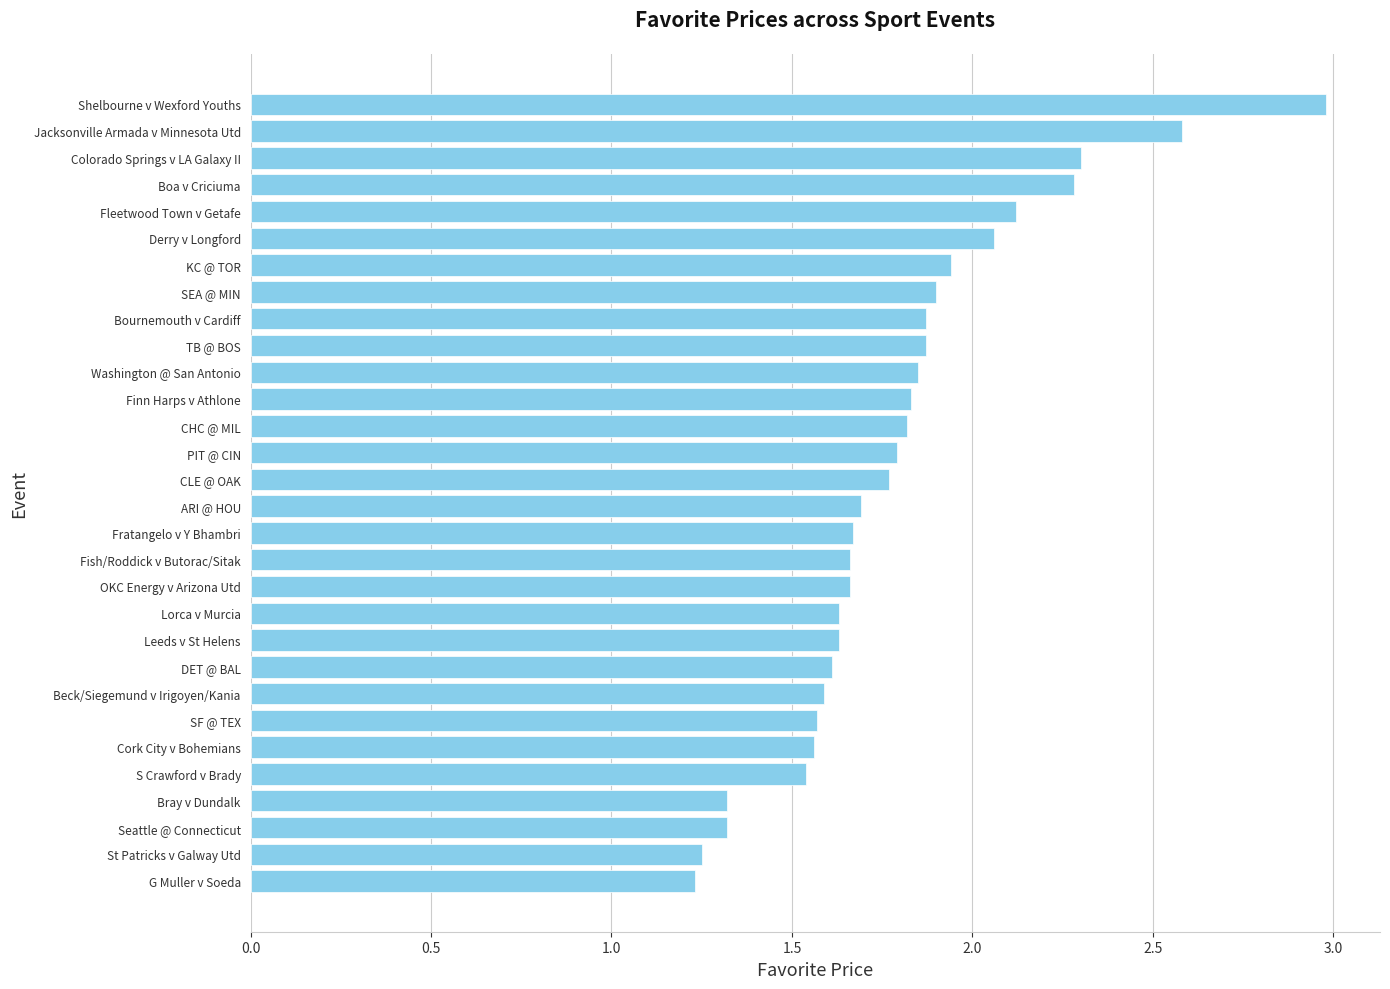

True or false: the data shows 1.9 at SEA @ MIN.

True